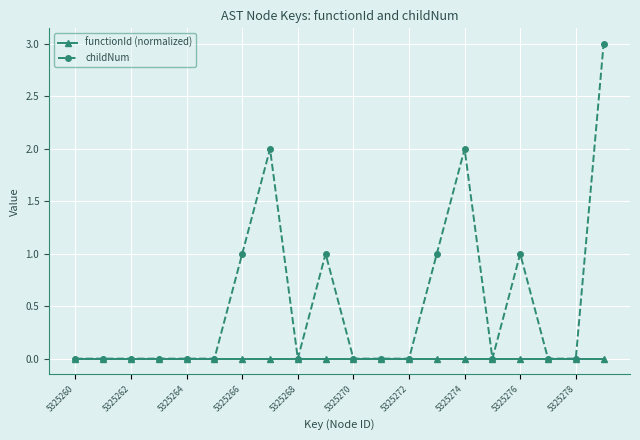

What is the maximum value shown in the chart?

3